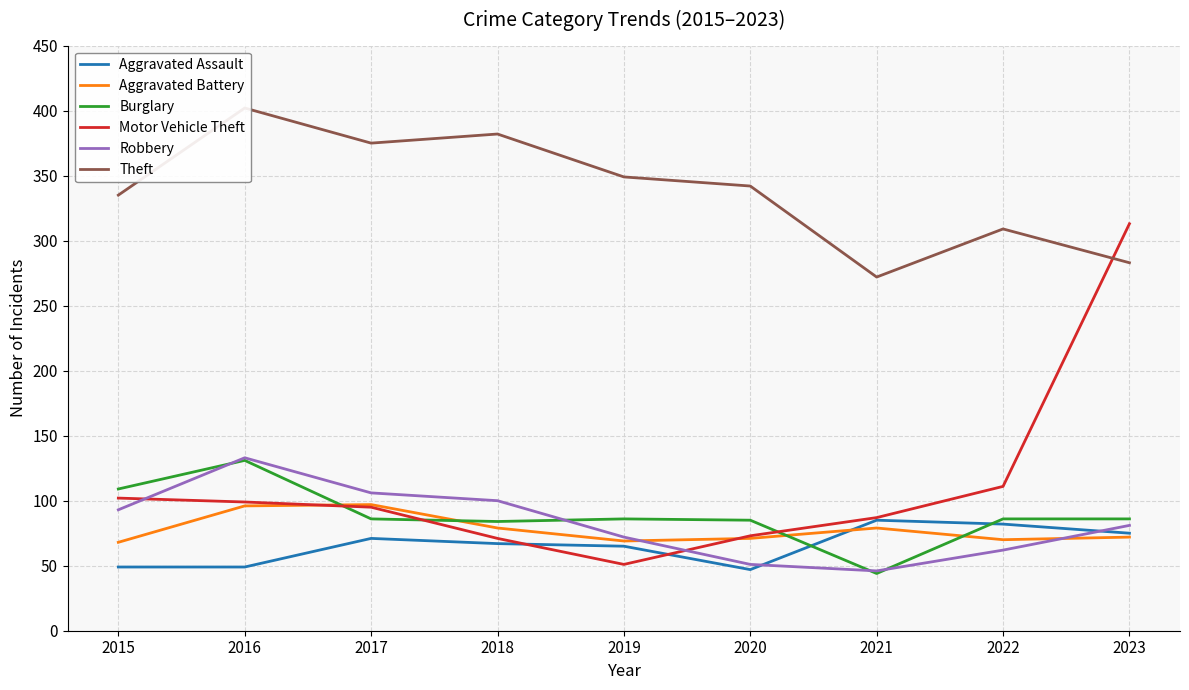

The Motor Vehicle Theft series shows 173 at 2015. True or false?

False